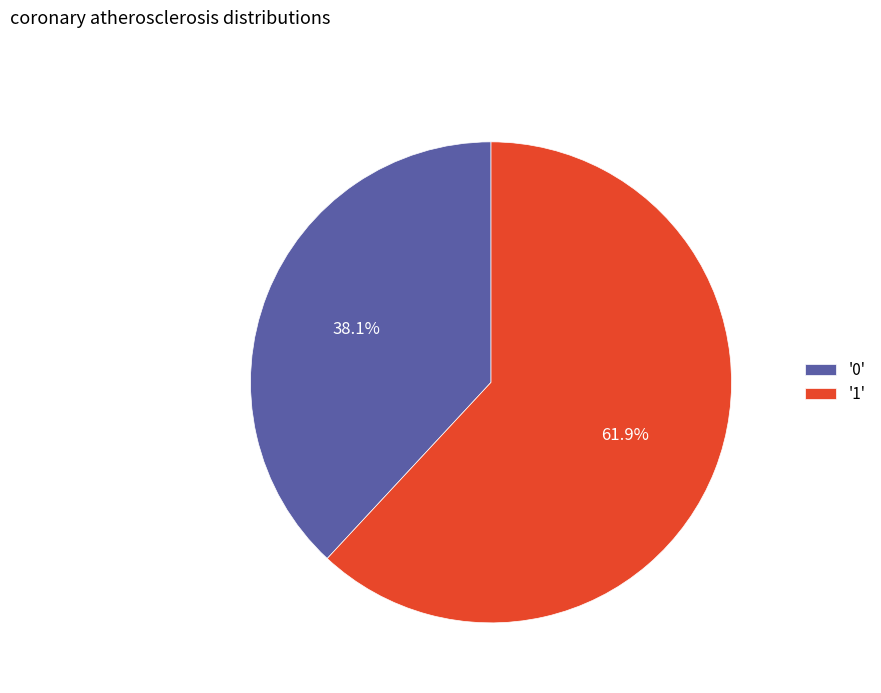

How much of the chart is everything except '1'?

38.1%